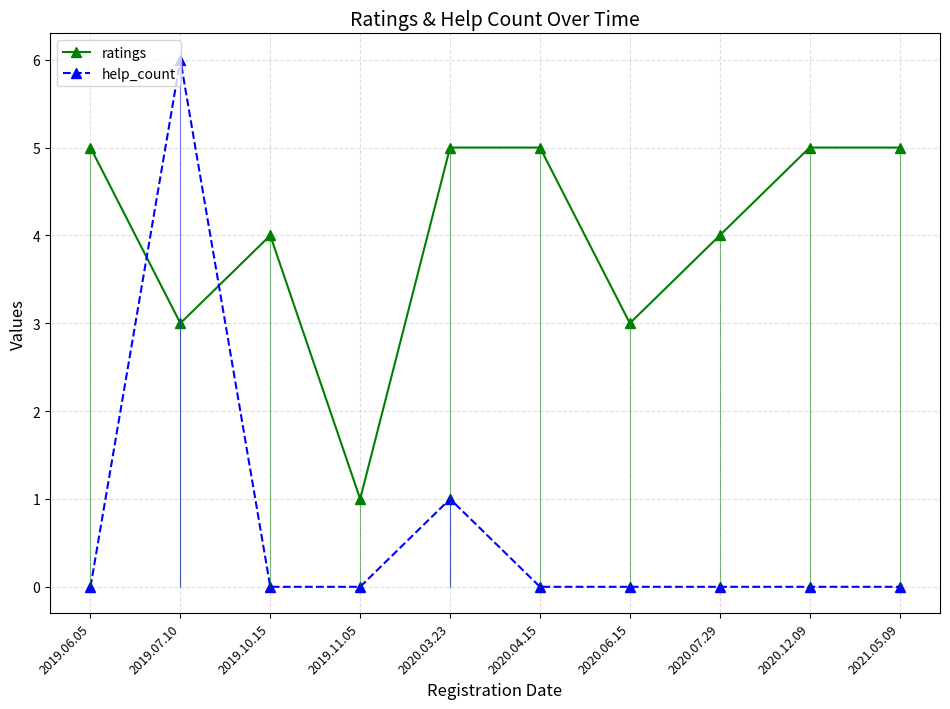

At which category does ratings reach its first local valley?

2019.07.10